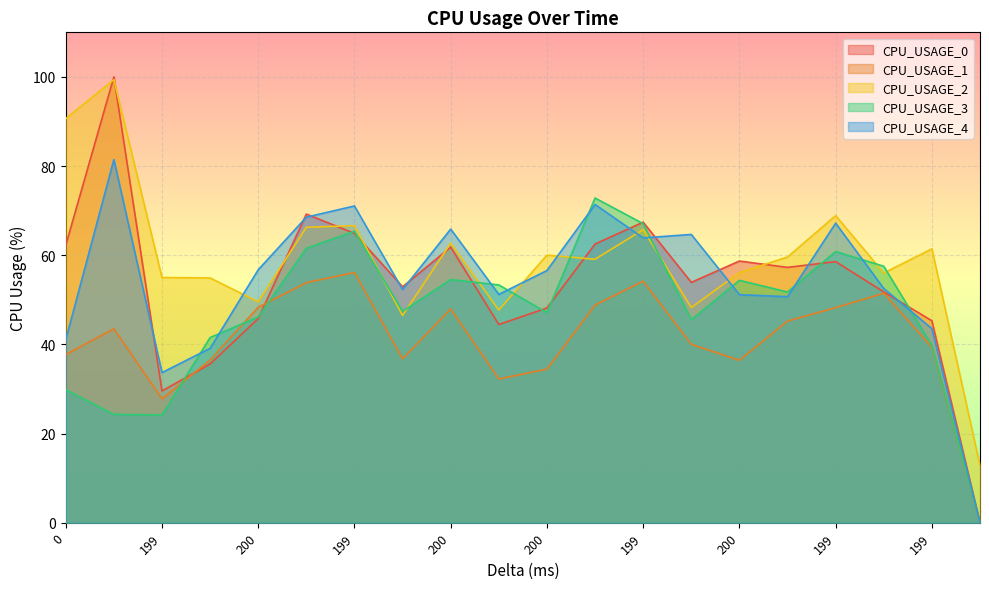

At which label does CPU_USAGE_1 first exceed 43?

198